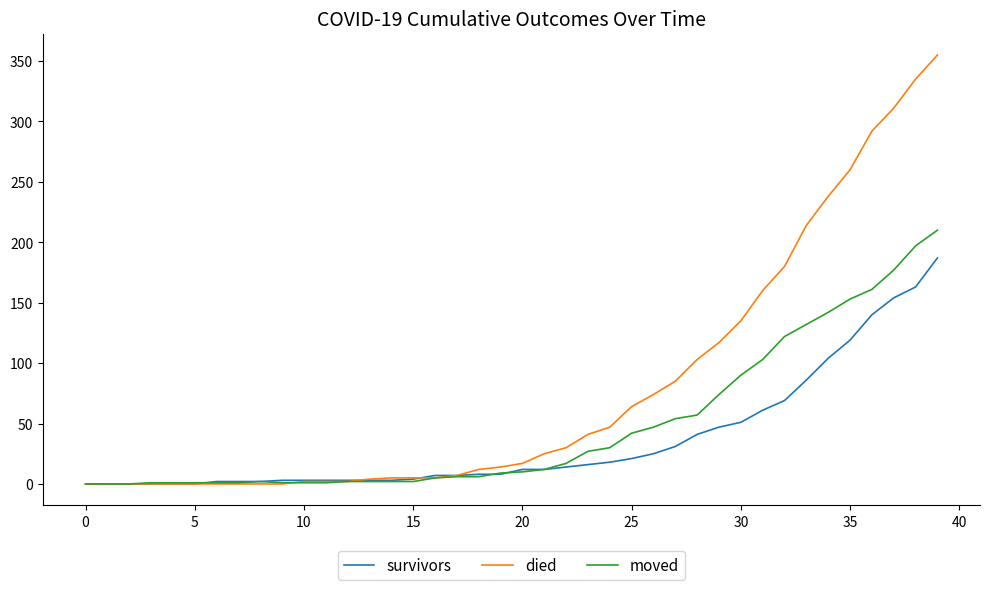

What is the maximum value for died?

355